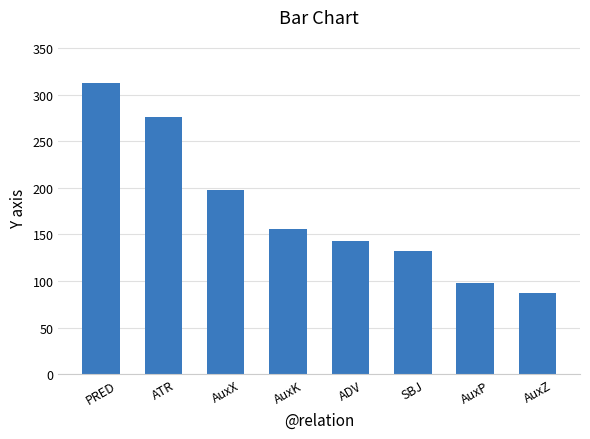

What is the ratio of the value at PRED to the value at AuxK?

2.0